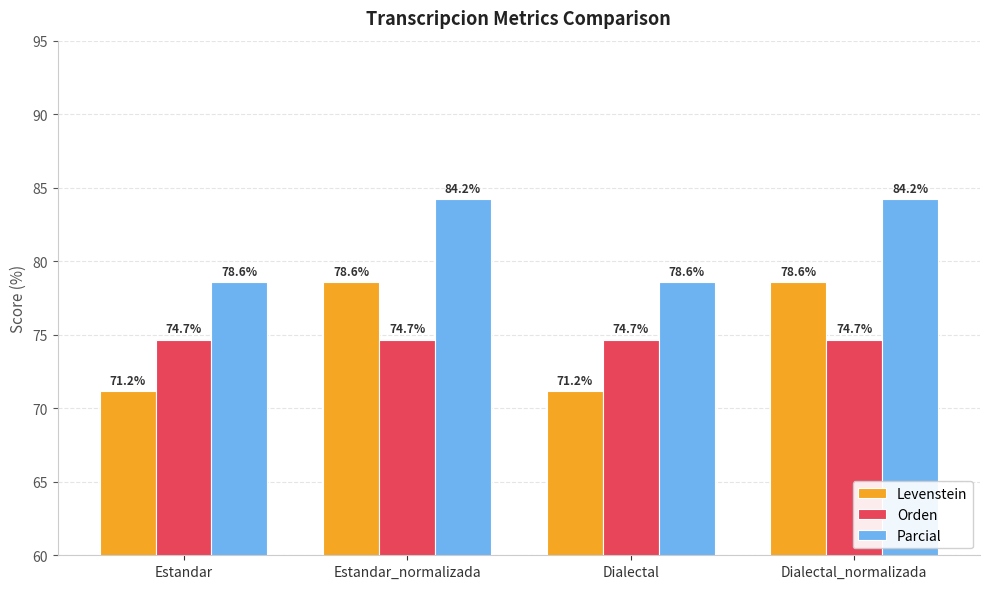

What is the sum of all Orden values?

298.7